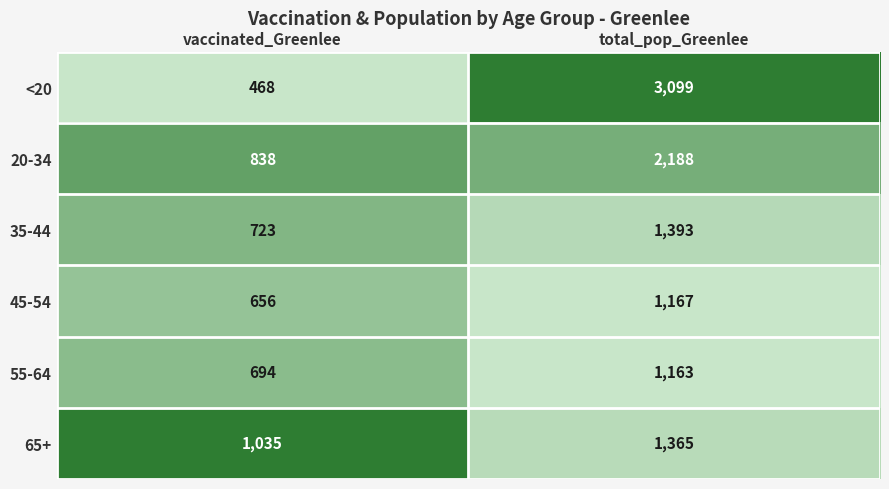

Which category has the highest value across all series?

total_pop_Greenlee